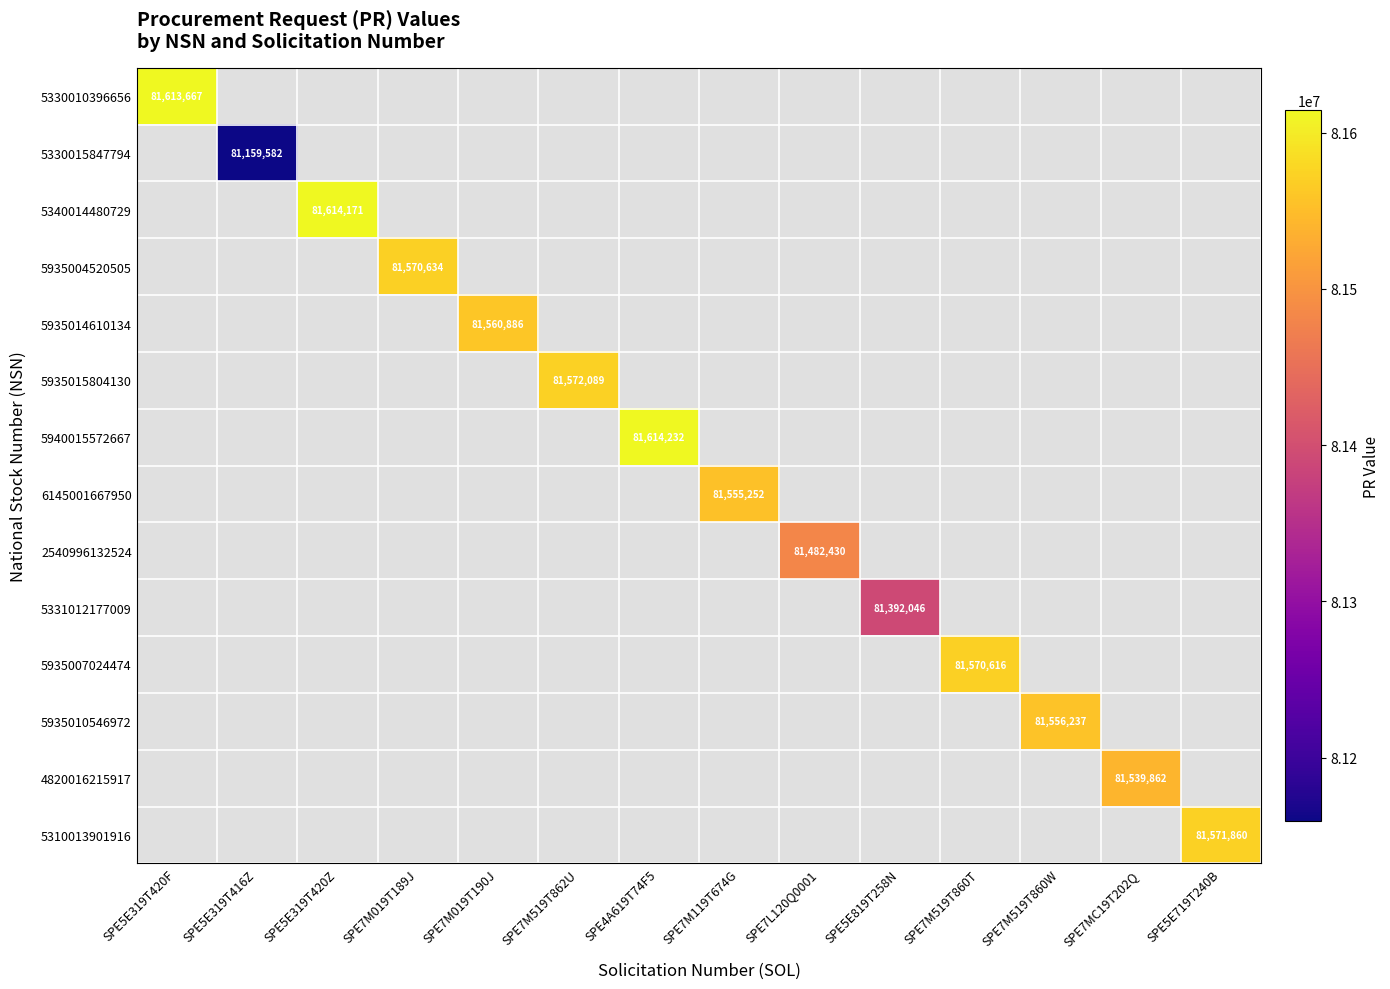

The 5940015572667 series shows 43301475 at SPE4A619T74F5. True or false?

False